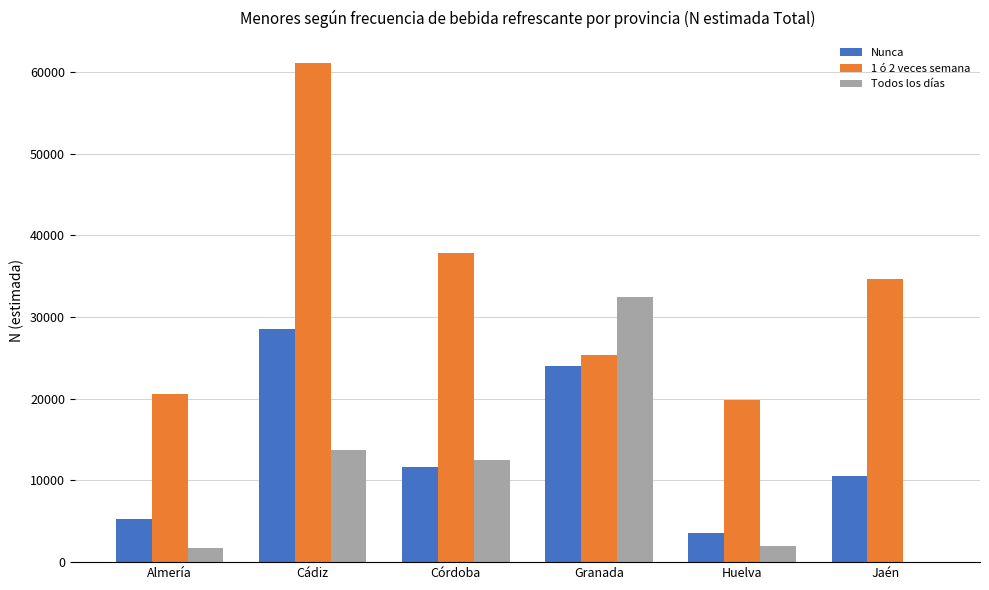

Reading left to right, extract all data points from this chart.

Nunca: Almería=5320	Cádiz=28491	Córdoba=11614	Granada=23969	Huelva=3543	Jaén=10495
1 ó 2 veces semana: Almería=20597	Cádiz=61096	Córdoba=37793	Granada=25421	Huelva=19865	Jaén=34674
Todos los días: Almería=1756	Cádiz=13680	Córdoba=12513	Granada=32462	Huelva=2025	Jaén=0